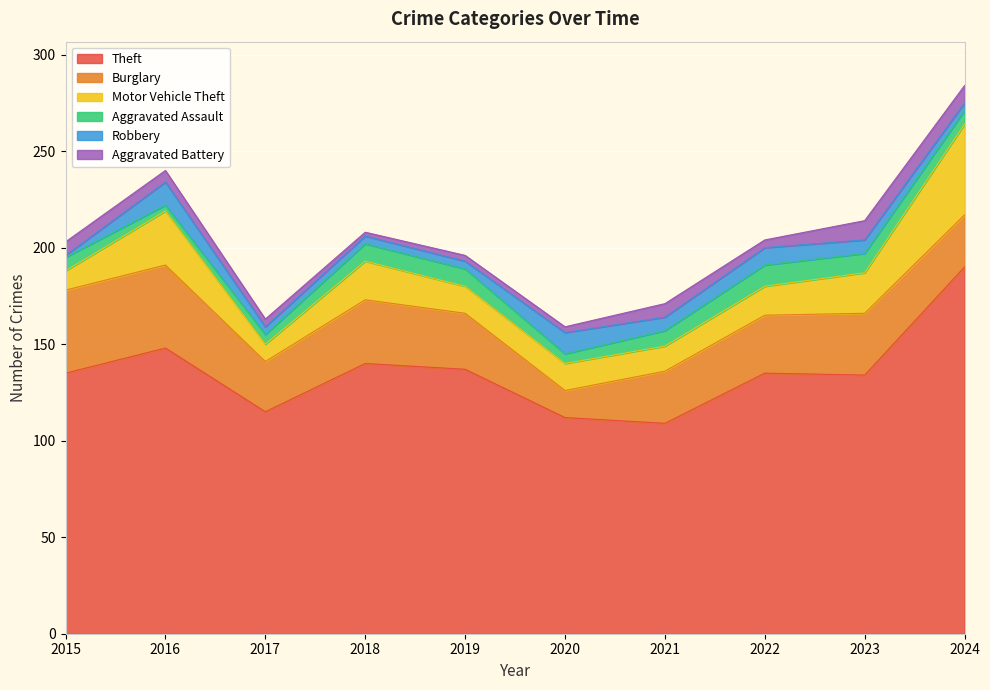

Reading left to right, transcribe all the data shown in this chart.

Theft: 2015=135	2016=148	2017=115	2018=140	2019=137	2020=112	2021=109	2022=135	2023=134	2024=190
Burglary: 2015=43	2016=43	2017=26	2018=33	2019=29	2020=14	2021=27	2022=30	2023=32	2024=27
Motor Vehicle Theft: 2015=10	2016=28	2017=9	2018=20	2019=14	2020=14	2021=13	2022=15	2023=21	2024=47
Aggravated Assault: 2015=7	2016=3	2017=5	2018=9	2019=9	2020=5	2021=8	2022=11	2023=10	2024=7
Robbery: 2015=1	2016=12	2017=4	2018=4	2019=4	2020=11	2021=7	2022=9	2023=7	2024=4
Aggravated Battery: 2015=7	2016=6	2017=4	2018=2	2019=3	2020=3	2021=7	2022=4	2023=10	2024=9